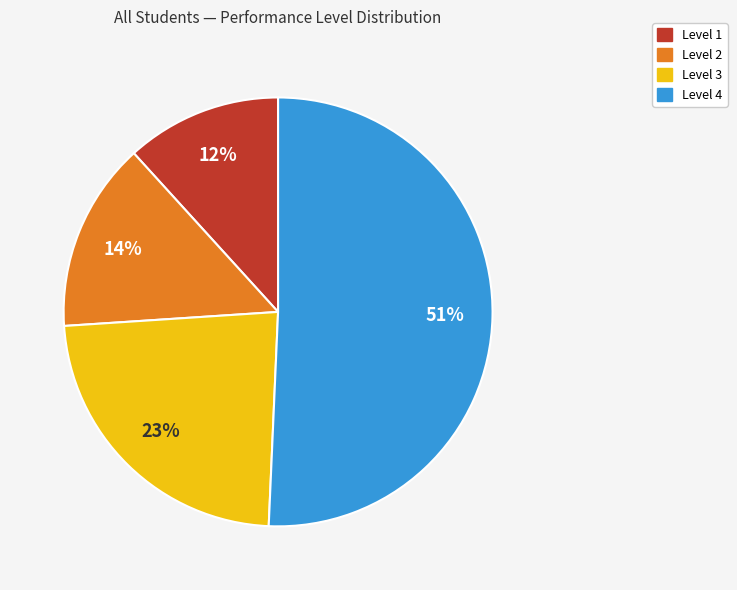

What percentage is the Level 4 slice, to the nearest percent?

51%